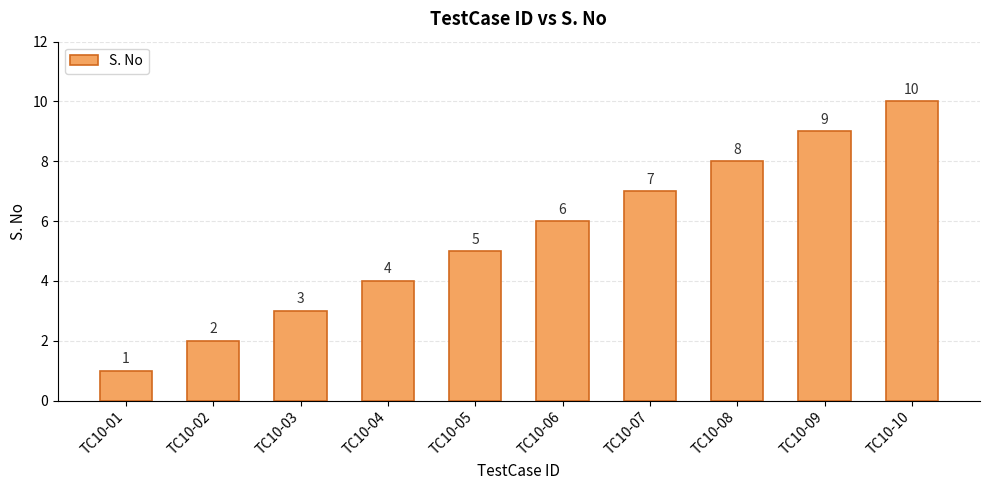

Approximately how many times larger is the value at TC10-06 compared to TC10-04?

1.5